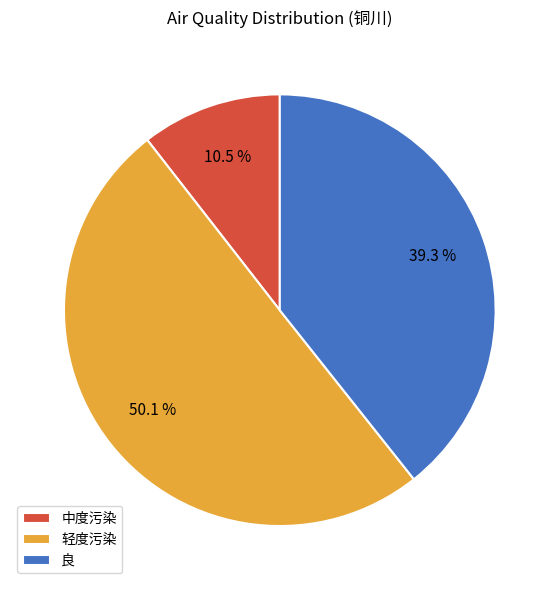

Which slice represents more than half of the pie?

轻度污染